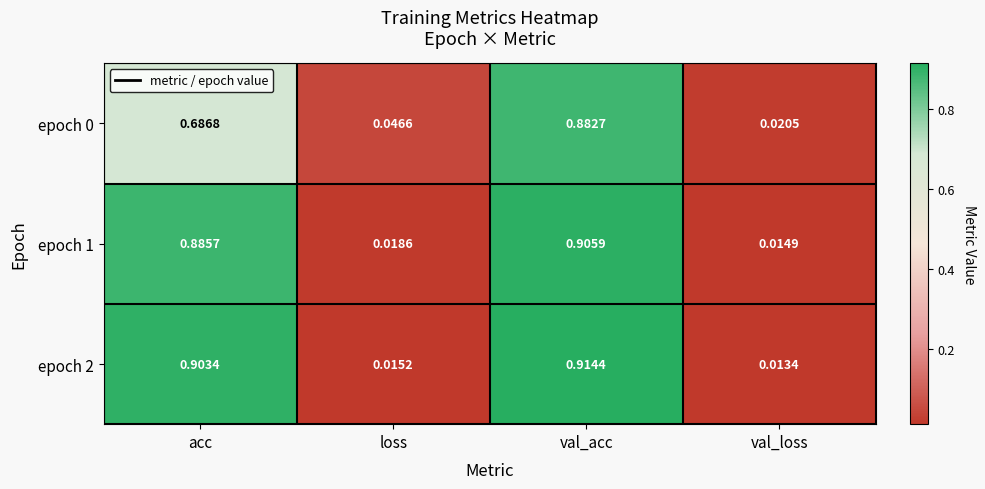

Which series has the largest range (max minus min)?

epoch 2